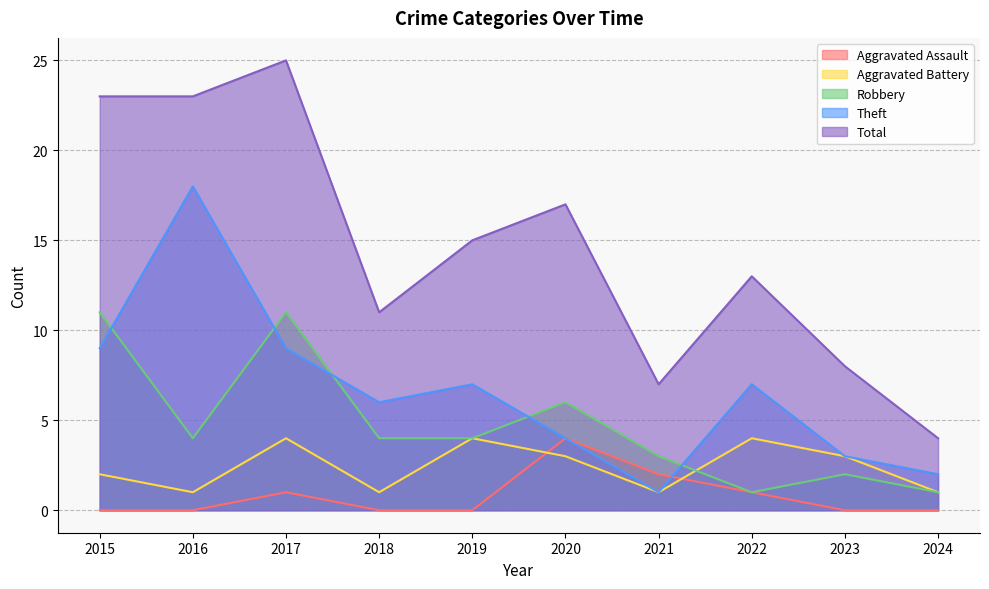

What is the total value across all series at 2016?

46